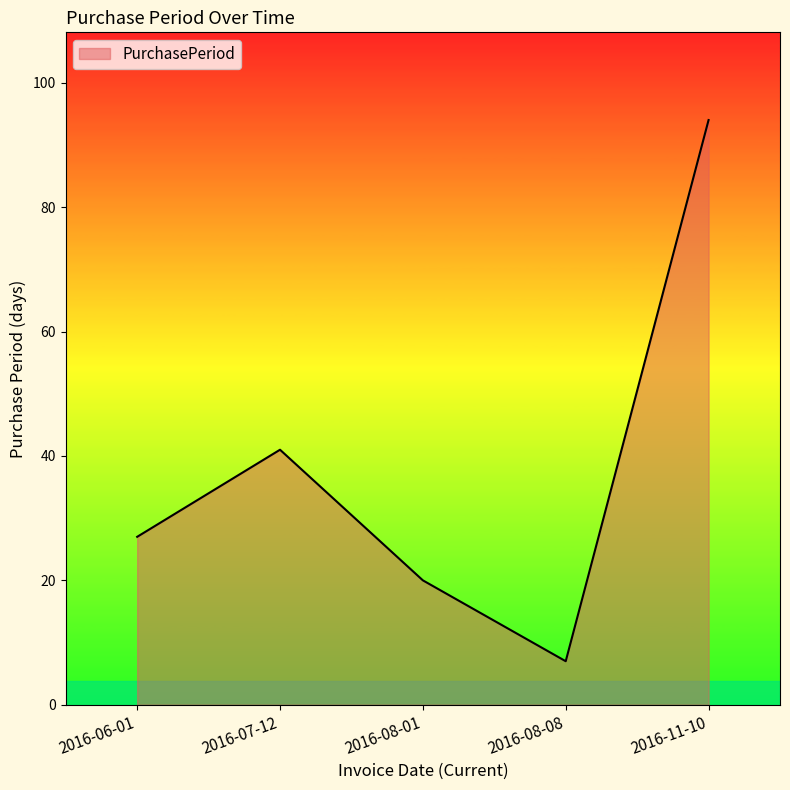

How many interior local valleys (lower than both neighbors) does the data have?

1